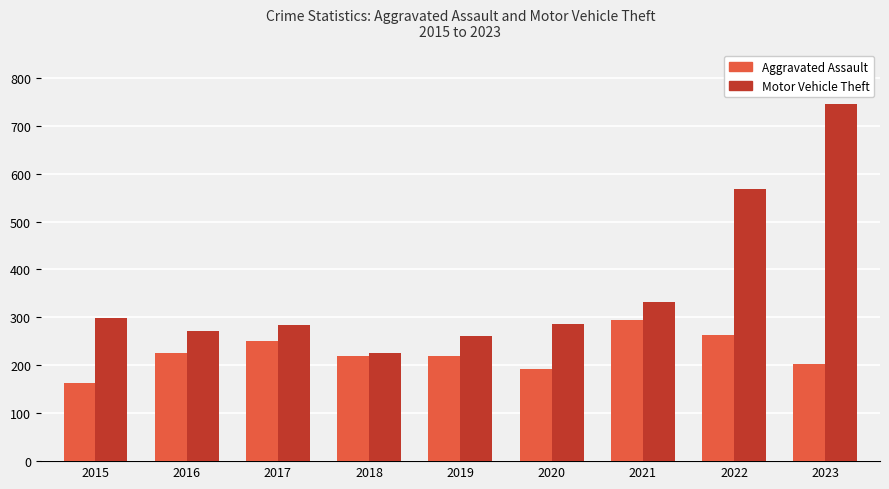

What is the difference between the maximum and minimum values in the Motor Vehicle Theft series?

521